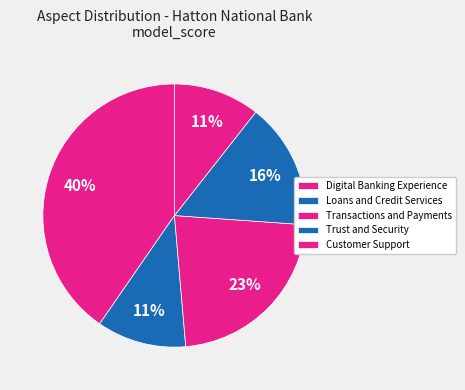

Does any single category account for the majority?

No